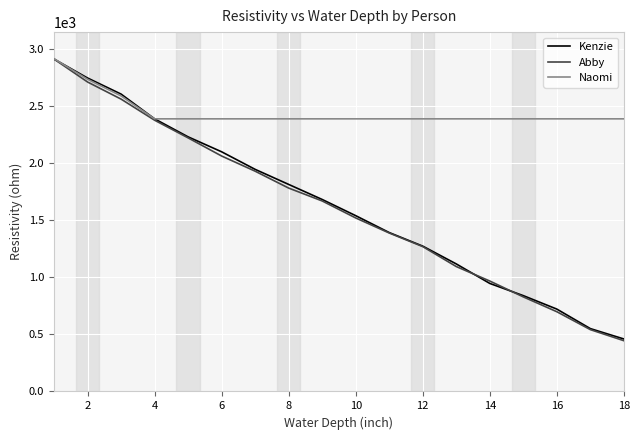

What is the minimum value for Naomi?

2390